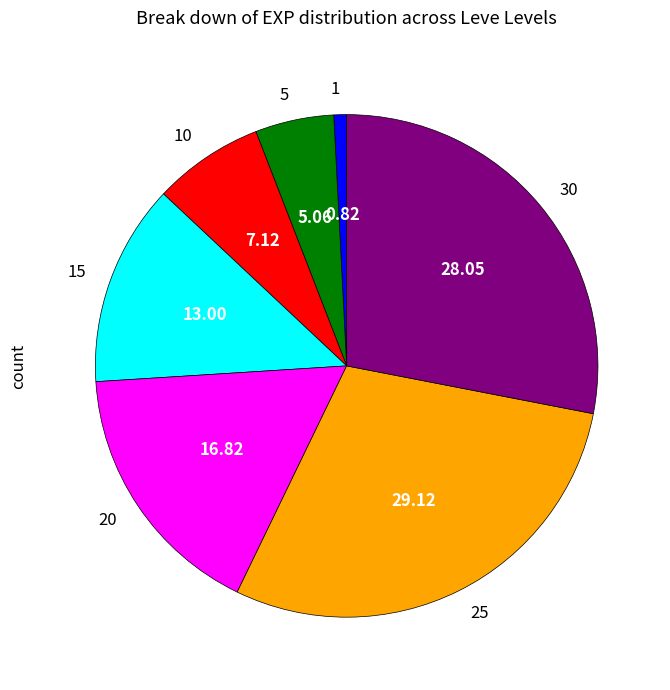

Do 5 and 15 together represent more than half of the pie?

No